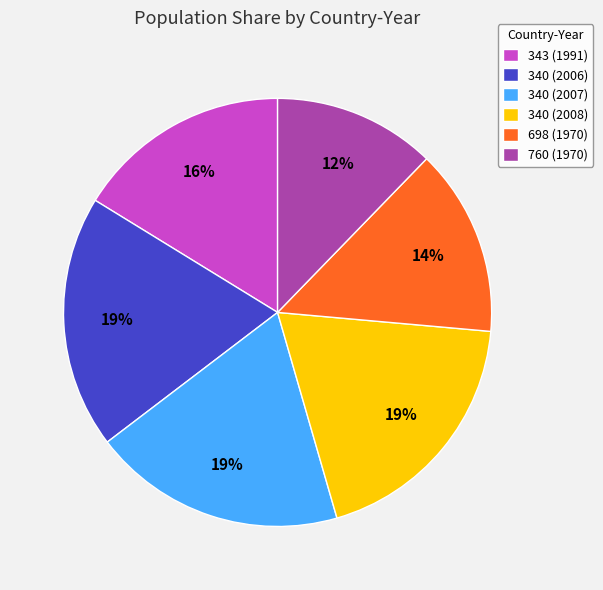

To the nearest percent, what percentage of the pie is 340 (2006)?

19%